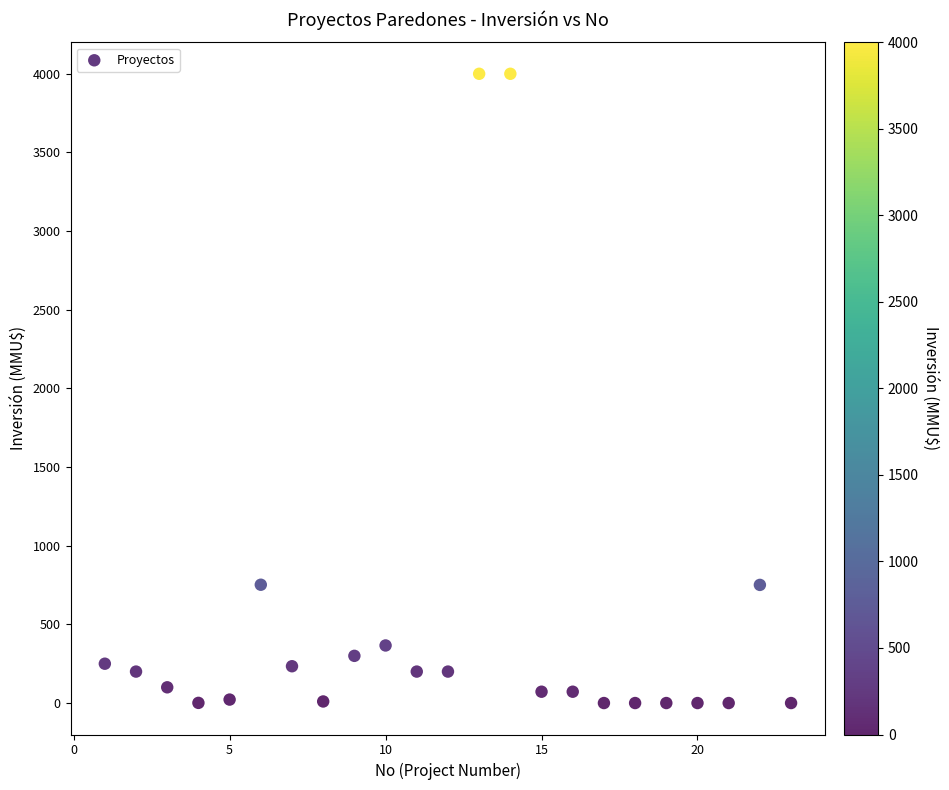

What is the range of X values (max minus min)?

22